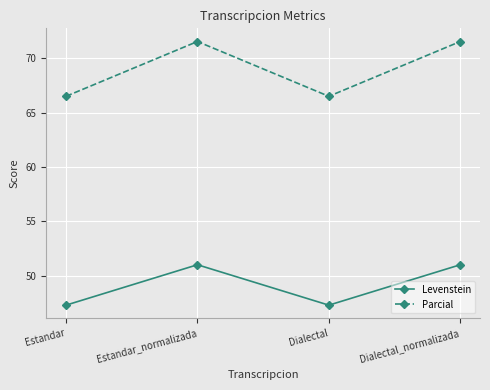

What is the label of the 1st point from the left?

Estandar